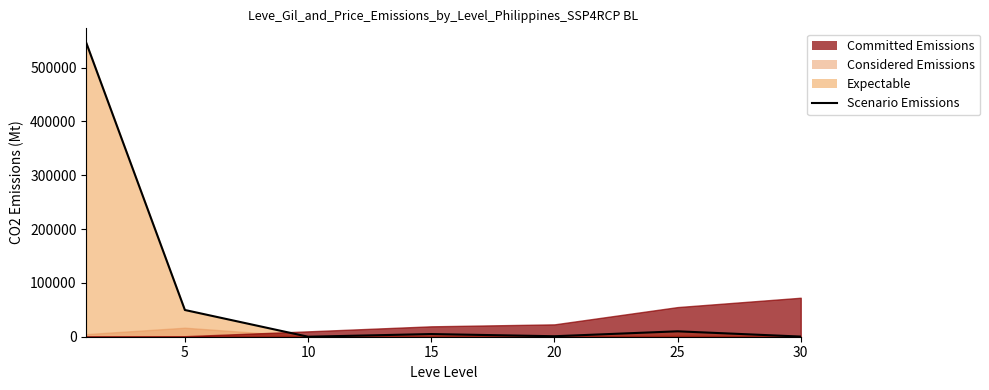

How many values are below 4963?

3